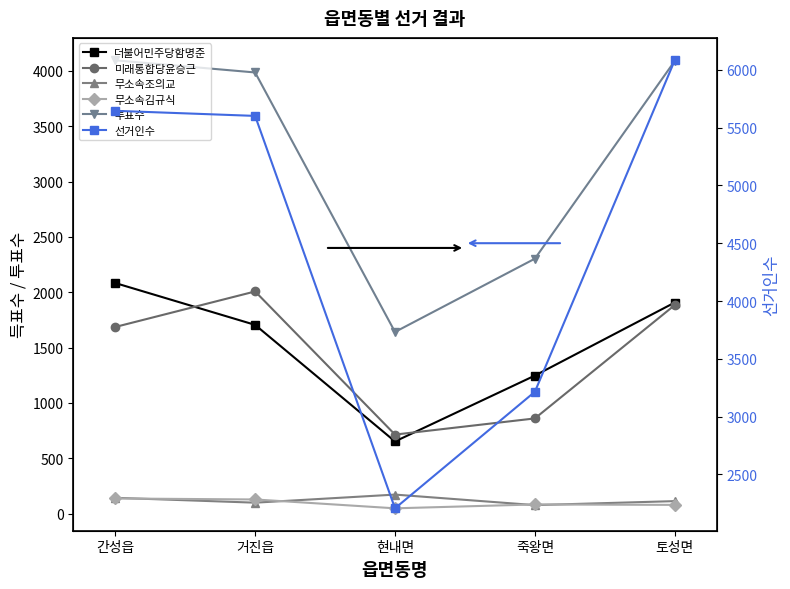

What is the label of the 3rd point from the left?

현내면